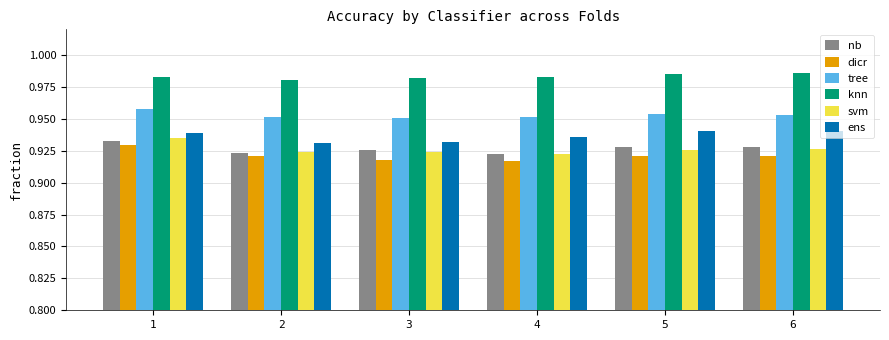

At how many categories does at least one series exceed 0?

6